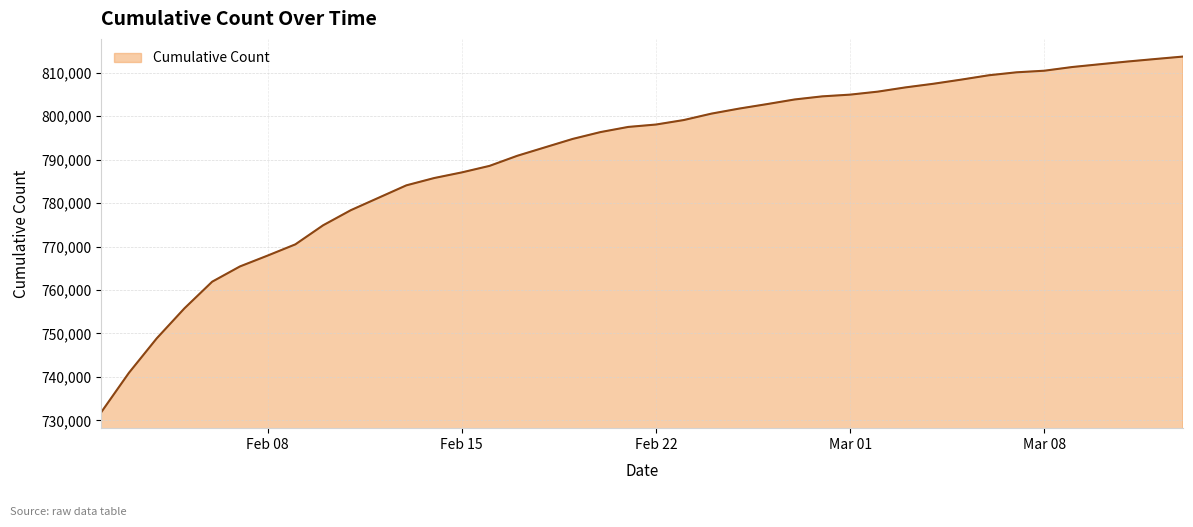

What is the maximum value shown in the chart?

813716